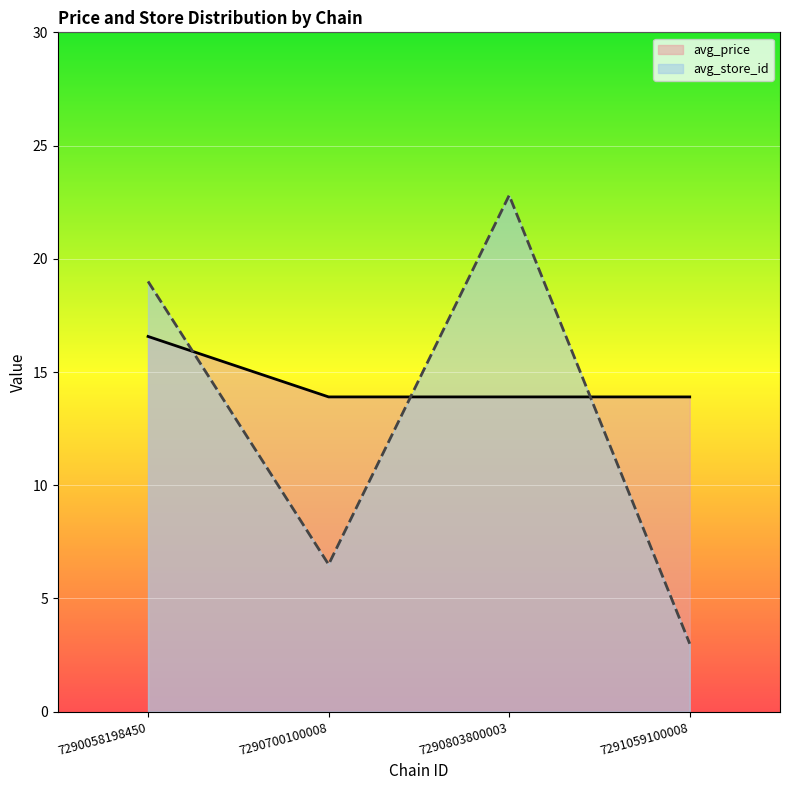

The avg_price series shows 13.9 at 7290803800003. True or false?

True